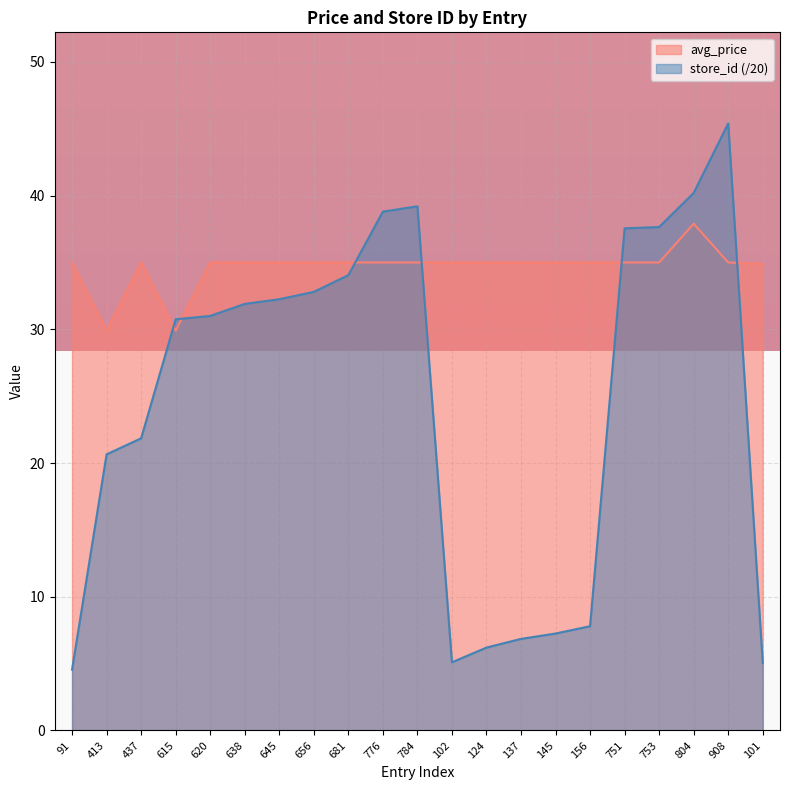

Reading left to right, transcribe all the data shown in this chart.

avg_price: 35.0	29.9	35.0	29.9	35.0	35.0	35.0	35.0	35.0	35.0	35.0	35.0	35.0	35.0	35.0	35.0	35.0	35.0	37.9	35.0	34.9
store_id: 4.5	20.6	21.9	30.8	31.0	31.9	32.2	32.8	34.0	38.8	39.2	5.1	6.2	6.8	7.2	7.8	37.5	37.6	40.2	45.4	5.0